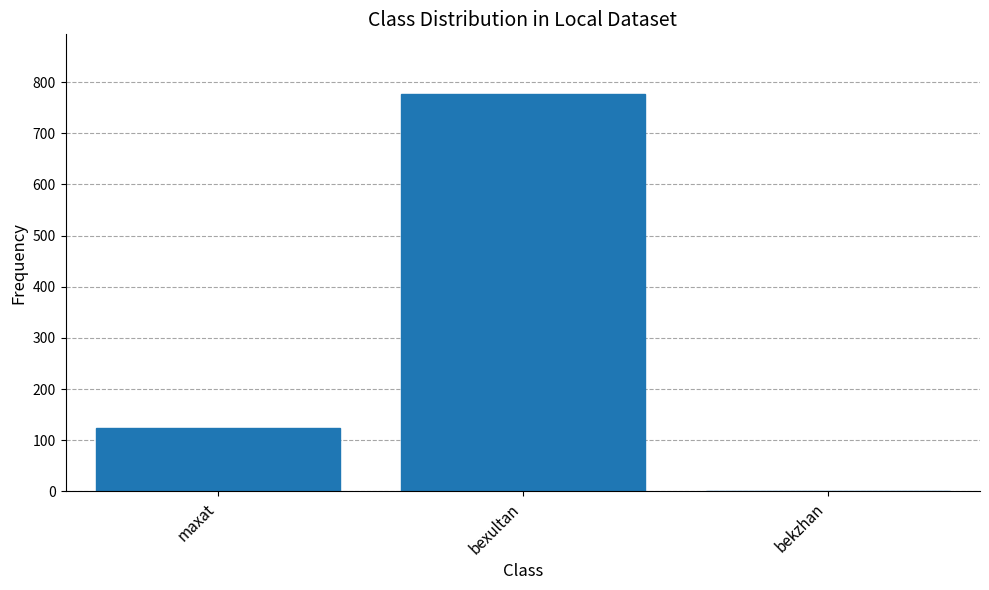

What is the maximum value shown in the chart?

777